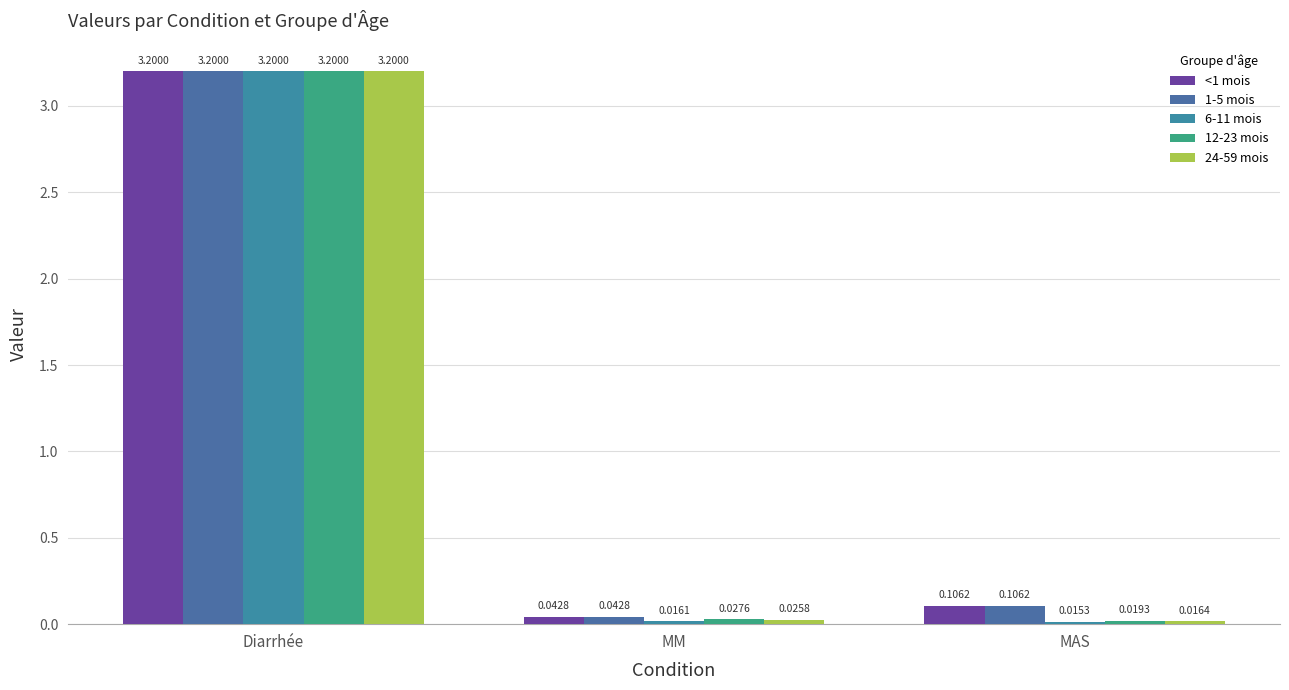

Reading left to right, transcribe all the data shown in this chart.

<1 mois: 3.2	0.0	0.1
1-5 mois: 3.2	0.0	0.1
6-11 mois: 3.2	0.0	0.0
12-23 mois: 3.2	0.0	0.0
24-59 mois: 3.2	0.0	0.0